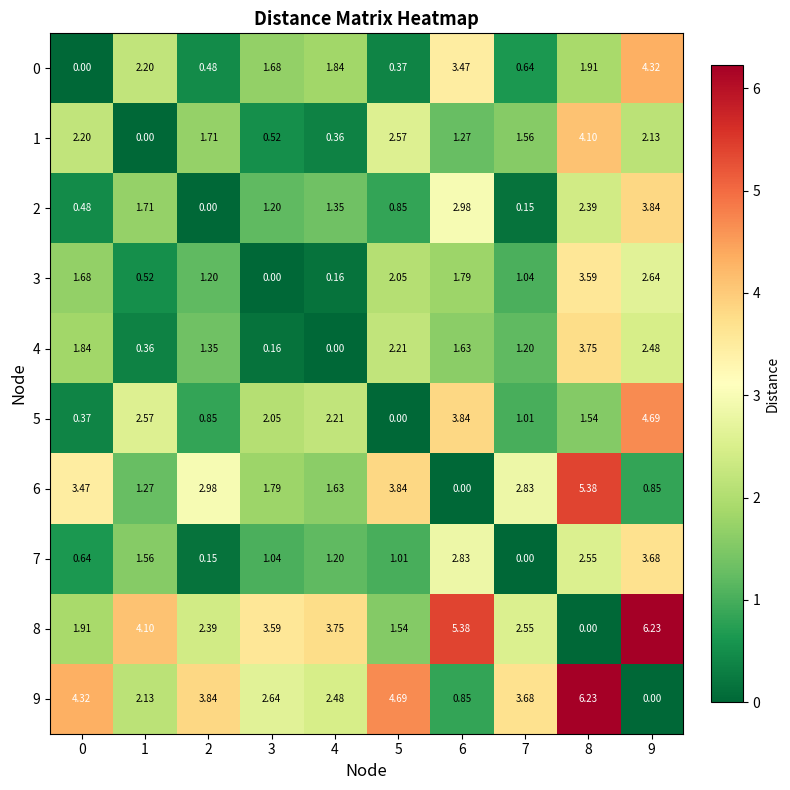

At 9, list the series in order from smallest to largest.

9, 6, 1, 4, 3, 7, 2, 0, 5, 8